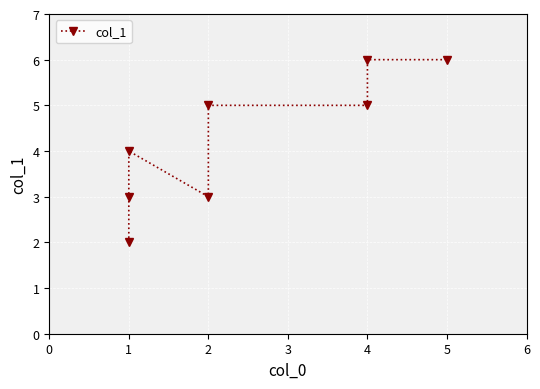

How many distinct data groups are displayed?

1